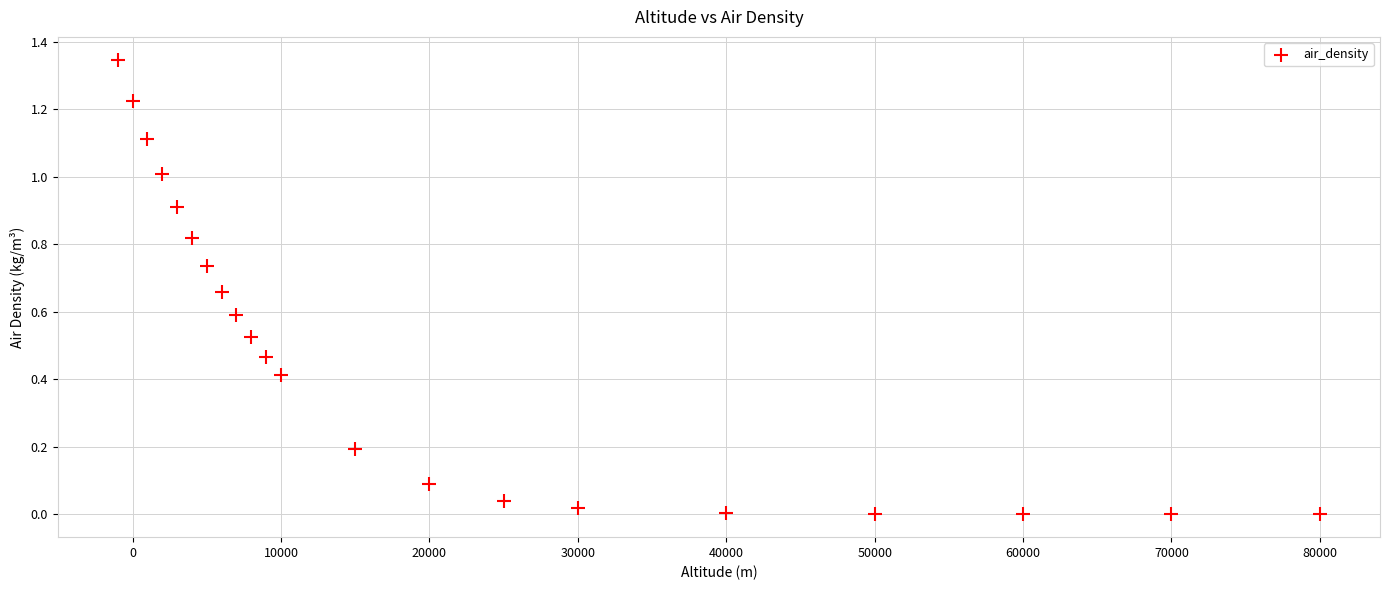

What is the range of X values (max minus min)?

81000.0